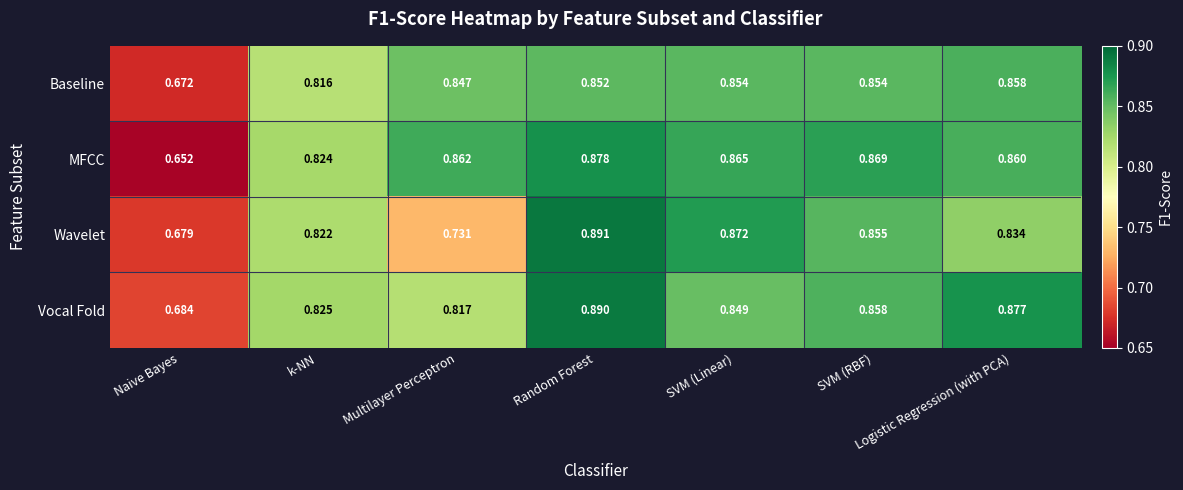

Which series has the largest range (max minus min)?

MFCC